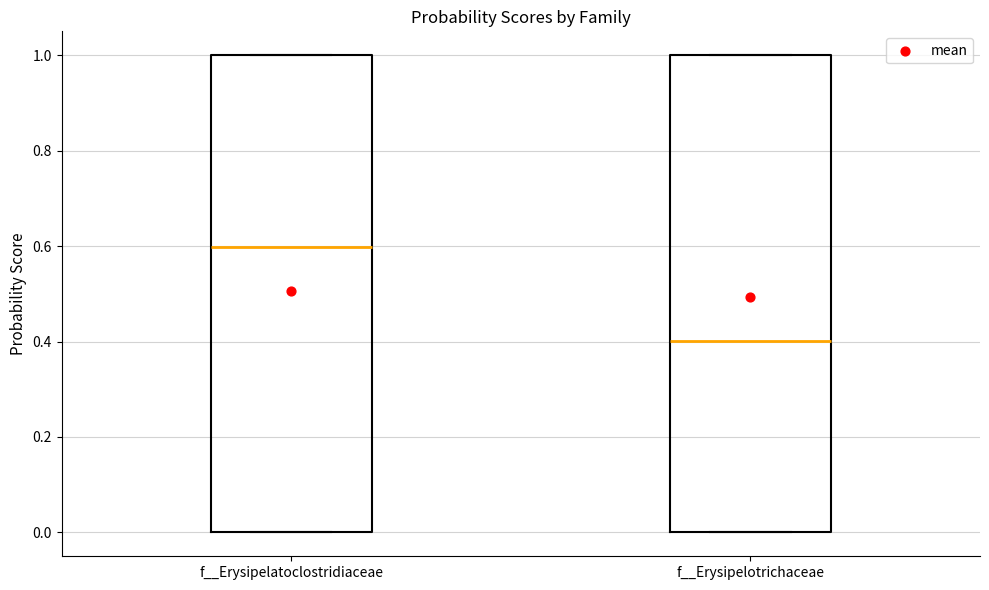

Reading left to right, read every box against the y-axis: the position of its median line, the range the box covers, and the ends of its whiskers. The values are not printed on the chart, so give them approximately, as read against the axis.

f__Erysipelatoclostridiaceae: median 0.6, box 0.0 to 1.0, whiskers 0.0 to 1.0
f__Erysipelotrichaceae: median 0.4, box 0.0 to 1.0, whiskers 0.0 to 1.0